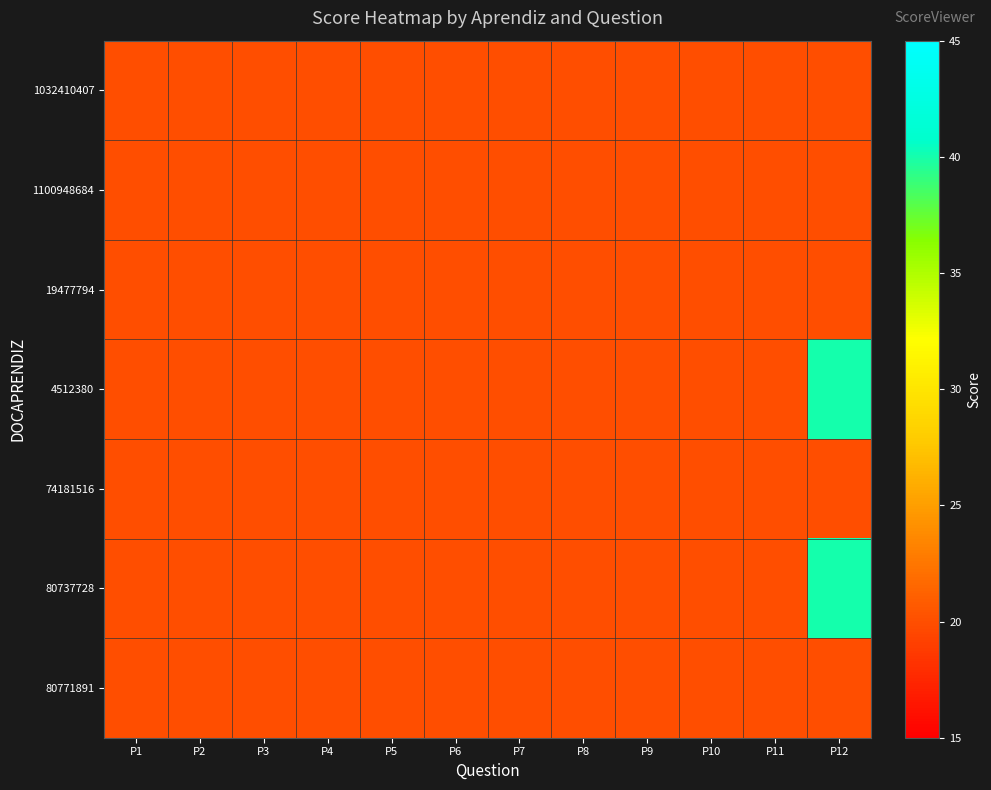

Which series has the largest range (max minus min)?

4512380